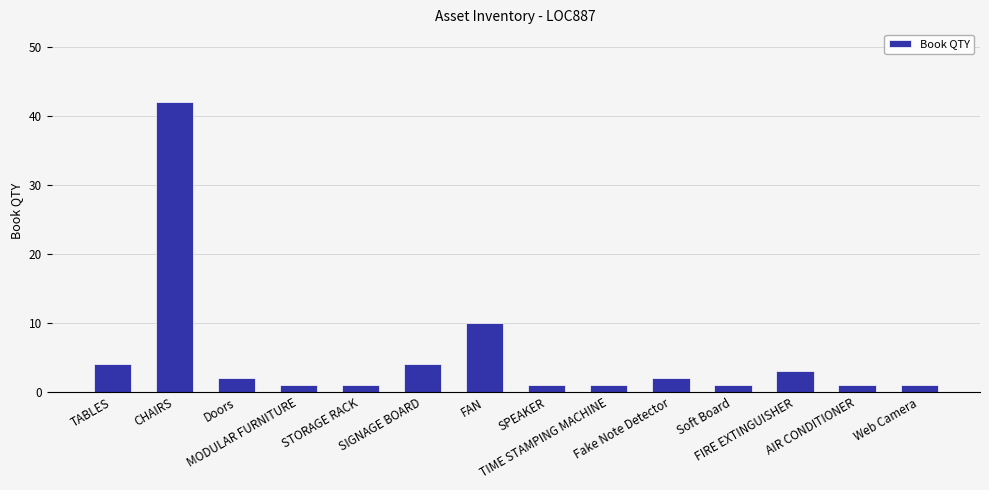

What is the label of the 11th bar from the left?

Soft Board